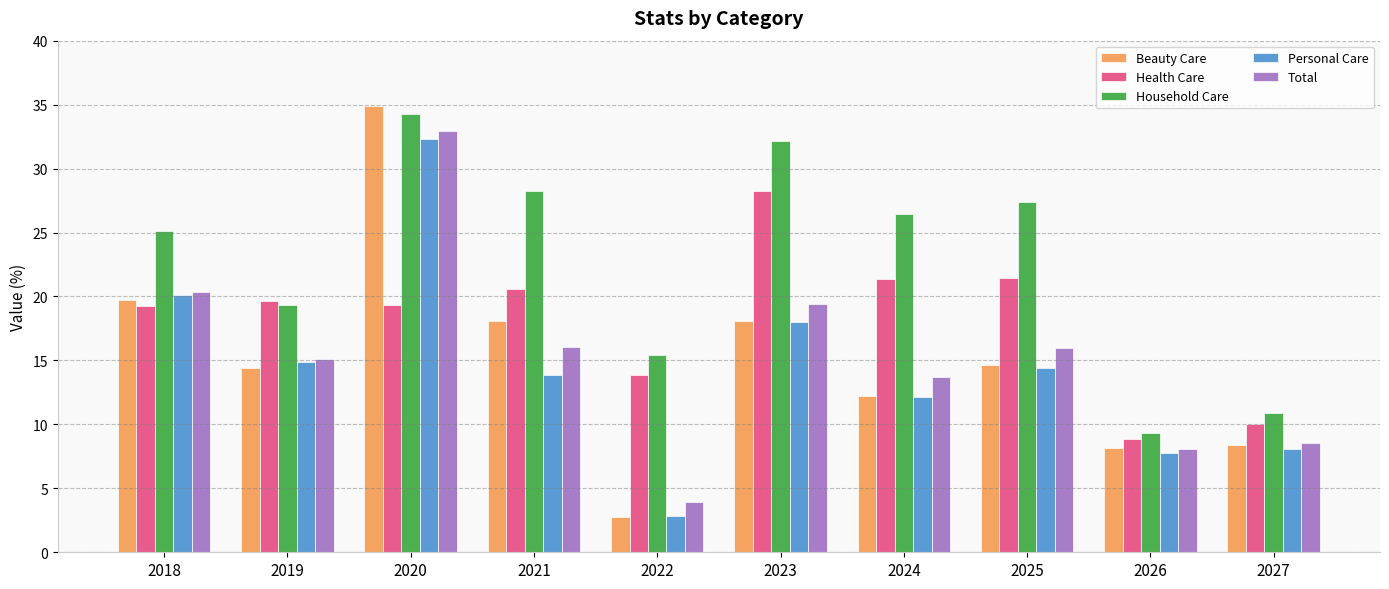

What is the sum of the Household Care values at 2026 and 2019?

28.7